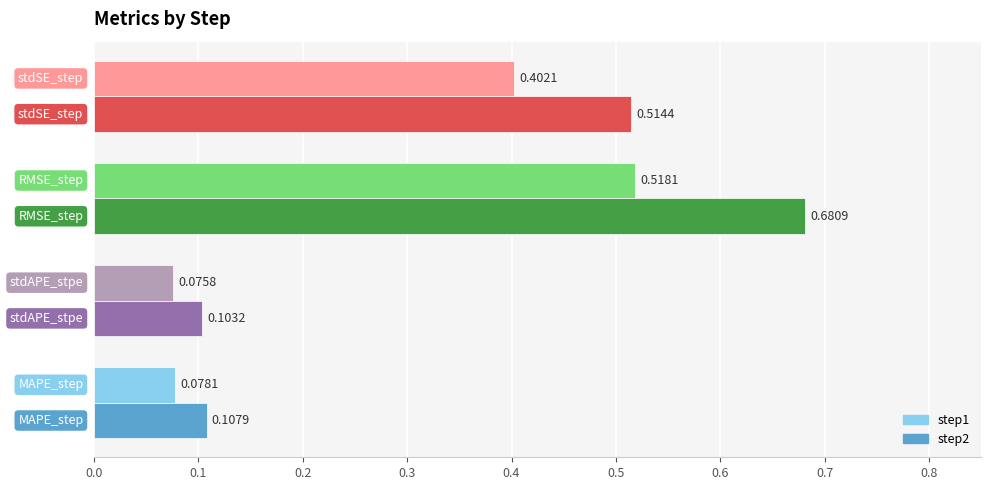

What is the difference between the maximum and minimum values in the step2 series?

0.6